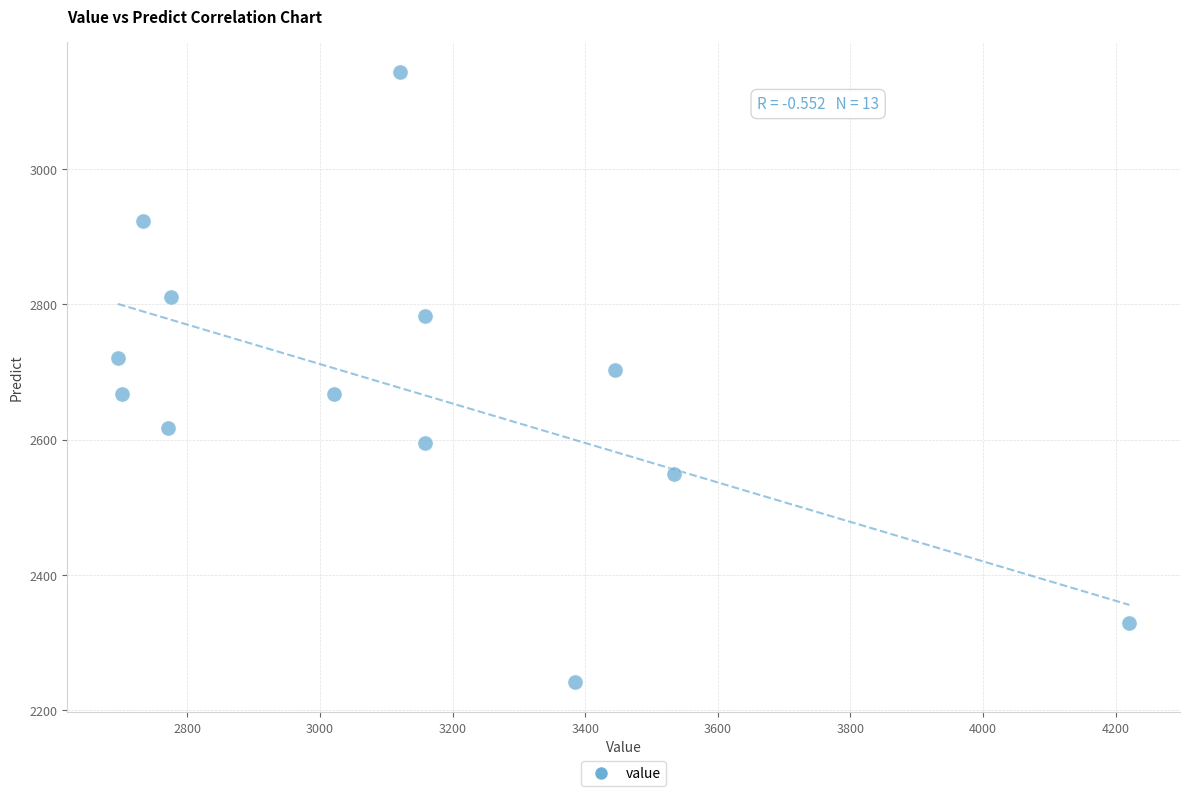

What is the range of Y values (max minus min)?

901.0